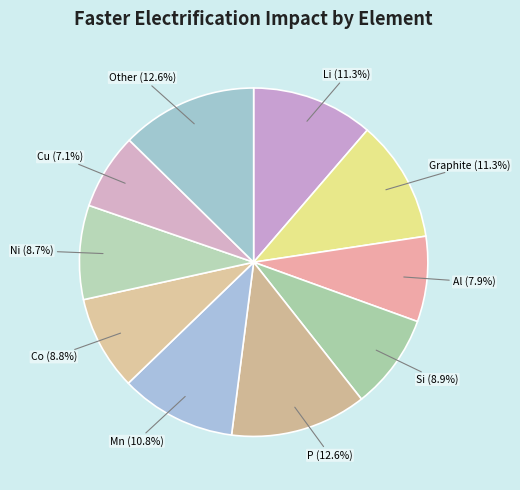

Which has a higher value, Mn or Other?

Other